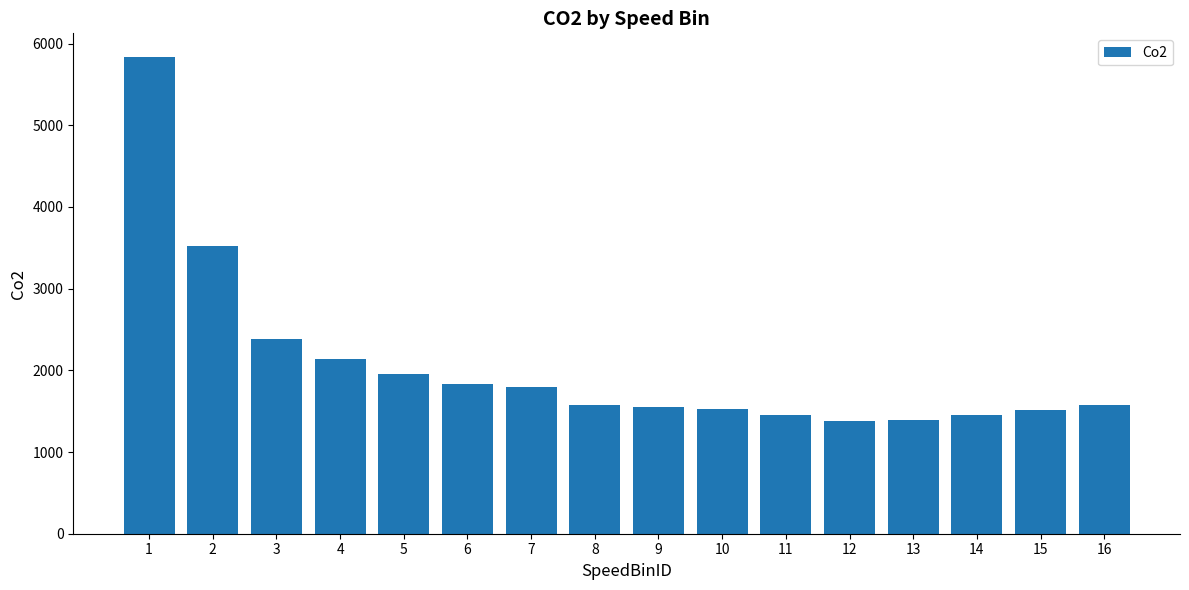

At which label does the data first exceed 1579?

1